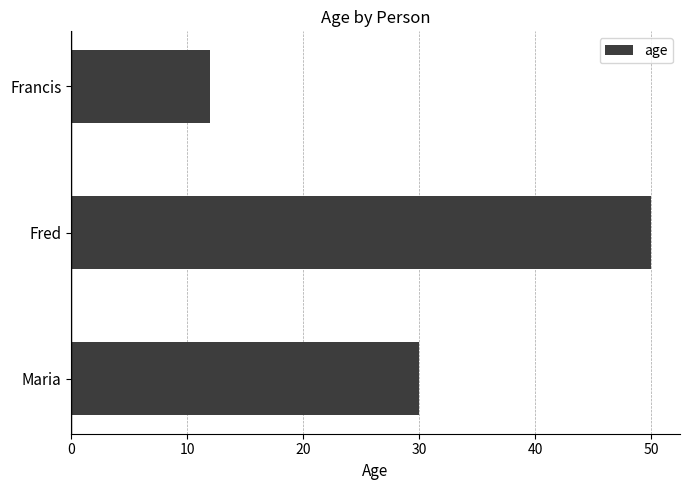

How many values are between 12 and 50?

3